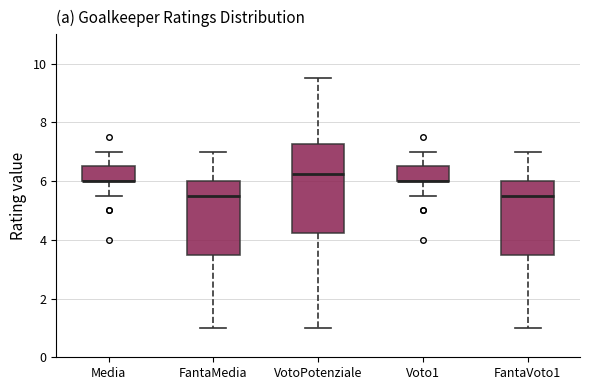

Which box is the tallest, from its lower edge to its upper edge?

VotoPotenziale